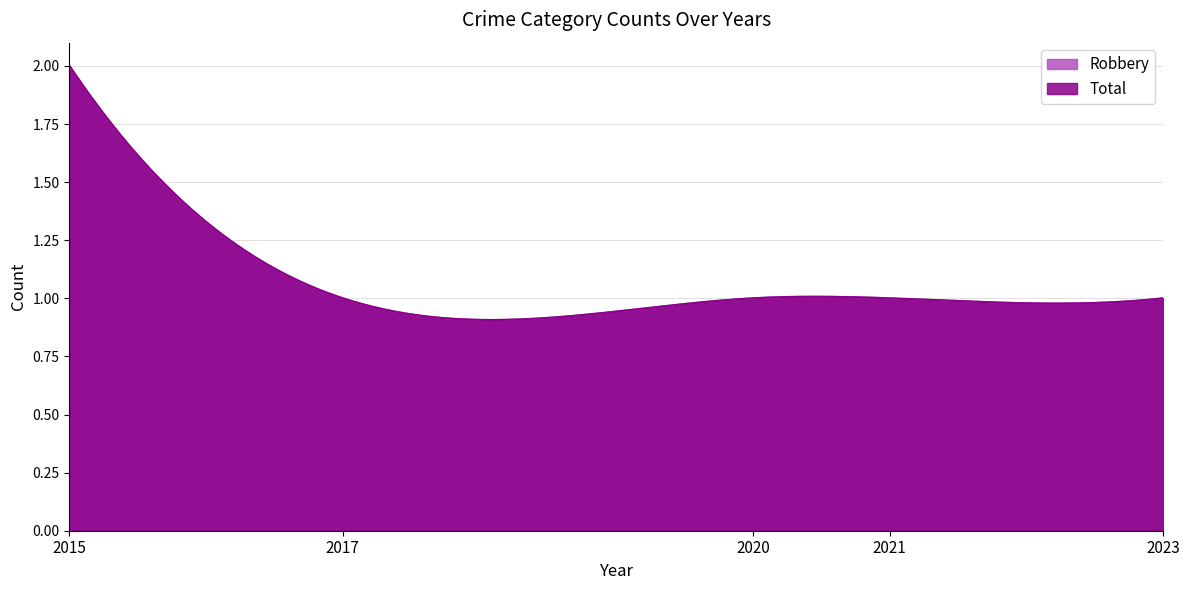

Is it true that Robbery equals 1 at 2020?

True